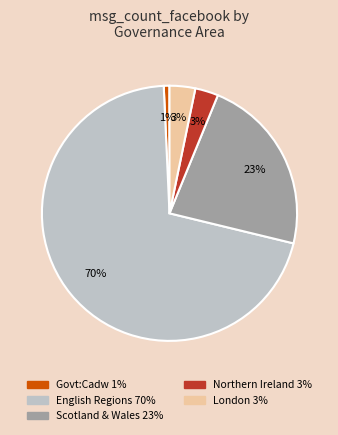

To the nearest percent, what is the difference between the Scotland & Wales 23% and Govt:Cadw 1% slice percentages?

22%